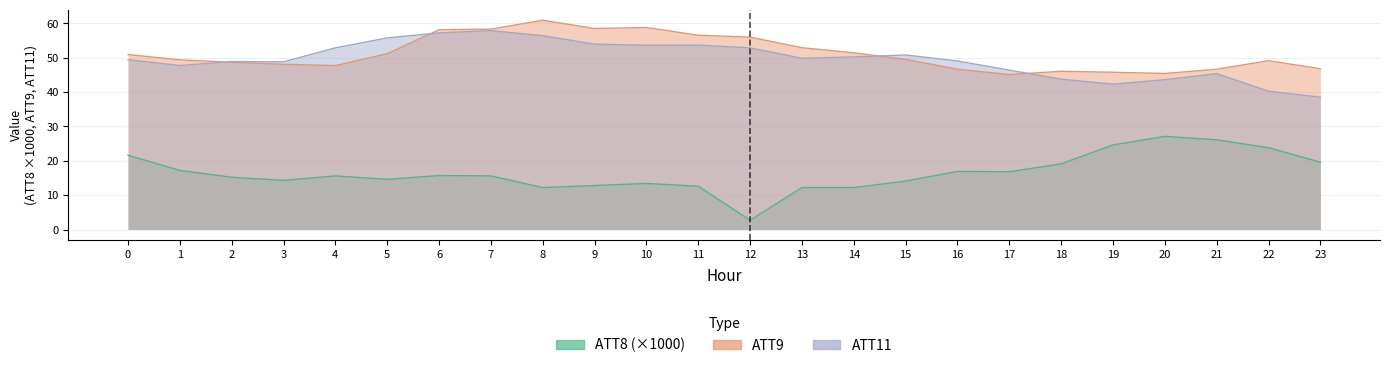

Count the number of data series in this chart.

3